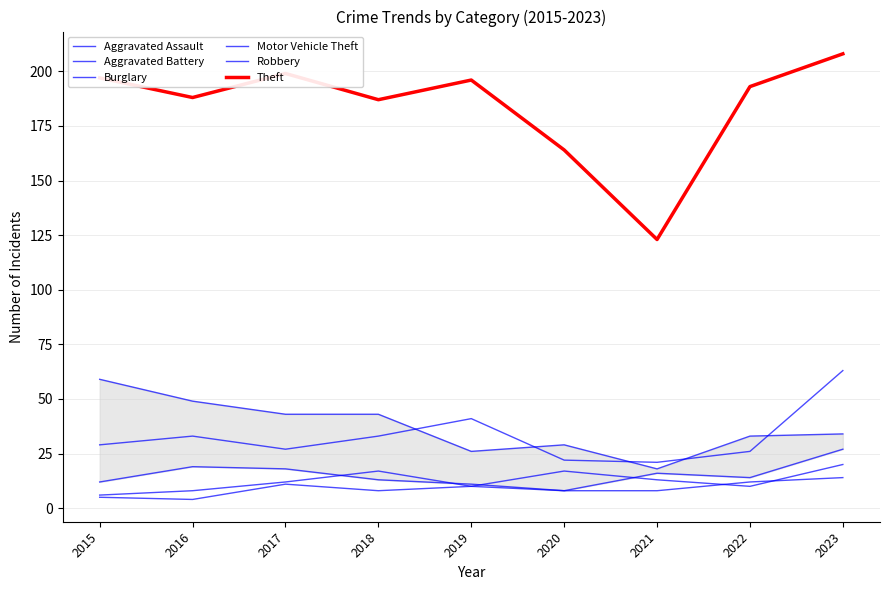

Reading left to right, extract all data points from this chart.

Aggravated Assault: 2015=6	2016=8	2017=12	2018=17	2019=10	2020=17	2021=13	2022=10	2023=20
Aggravated Battery: 2015=5	2016=4	2017=11	2018=8	2019=10	2020=8	2021=8	2022=12	2023=14
Burglary: 2015=59	2016=49	2017=43	2018=43	2019=26	2020=29	2021=18	2022=33	2023=34
Motor Vehicle Theft: 2015=29	2016=33	2017=27	2018=33	2019=41	2020=22	2021=21	2022=26	2023=63
Robbery: 2015=12	2016=19	2017=18	2018=13	2019=11	2020=8	2021=16	2022=14	2023=27
Theft: 2015=197	2016=188	2017=199	2018=187	2019=196	2020=164	2021=123	2022=193	2023=208